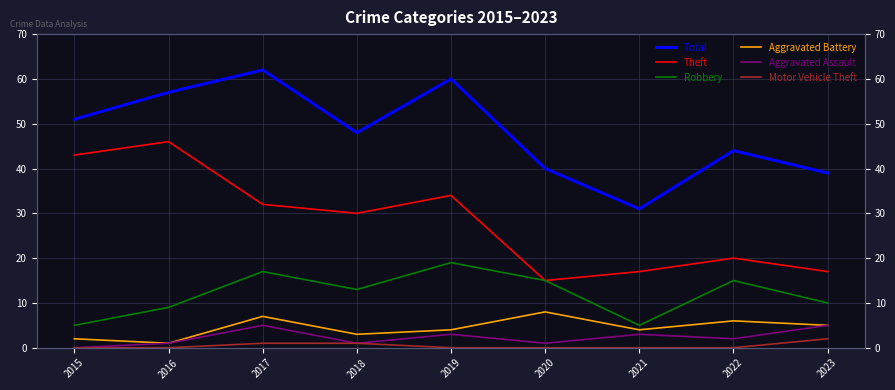

Reading left to right, transcribe all the data shown in this chart.

Total: 51	57	62	48	60	40	31	44	39
Theft: 43	46	32	30	34	15	17	20	17
Robbery: 5	9	17	13	19	15	5	15	10
Aggravated Battery: 2	1	7	3	4	8	4	6	5
Aggravated Assault: 0	1	5	1	3	1	3	2	5
Motor Vehicle Theft: 0	0	1	1	0	0	0	0	2